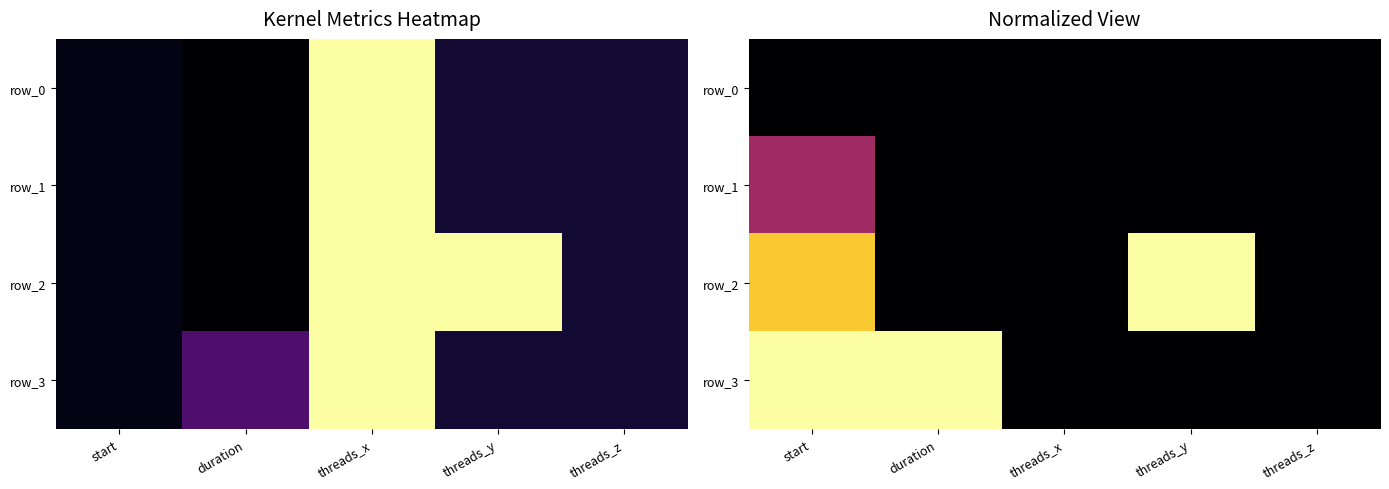

Rank the series at threads_y from lowest to highest value.

row_0, row_1, row_3, row_2